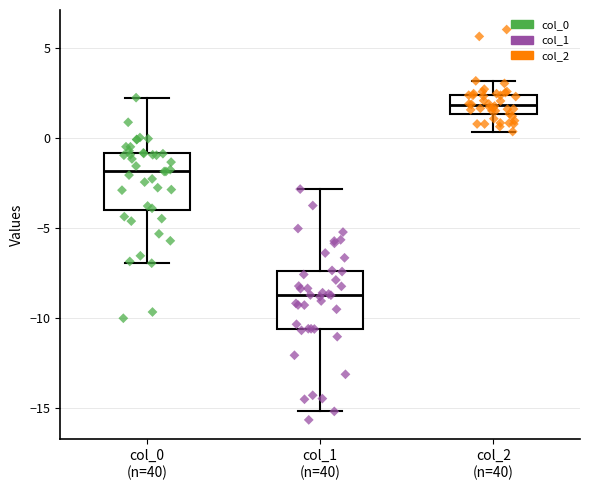

Reading left to right, transcribe this box plot: for each box, give where its median line is, the range the box spans, and where its two whiskers end, as read against the y-axis. The values are not printed on the chart, so give them approximately, as read against the axis.

col_0 (n=40): median -2.0, box -4.0 to -1.0, whiskers -7.0 to 2.0
col_1 (n=40): median -8.5, box -10.5 to -7.5, whiskers -15.0 to -3.0
col_2 (n=40): median 2.0, box 1.5 to 2.5, whiskers 0.5 to 3.0